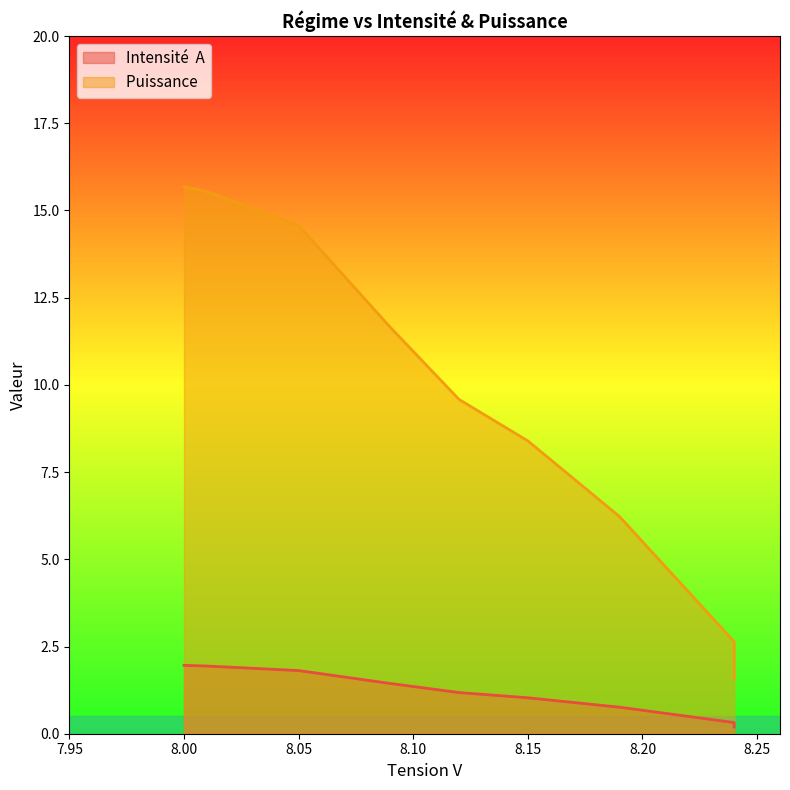

True or false: Intensité  A and Puissance  intersect in this chart.

False